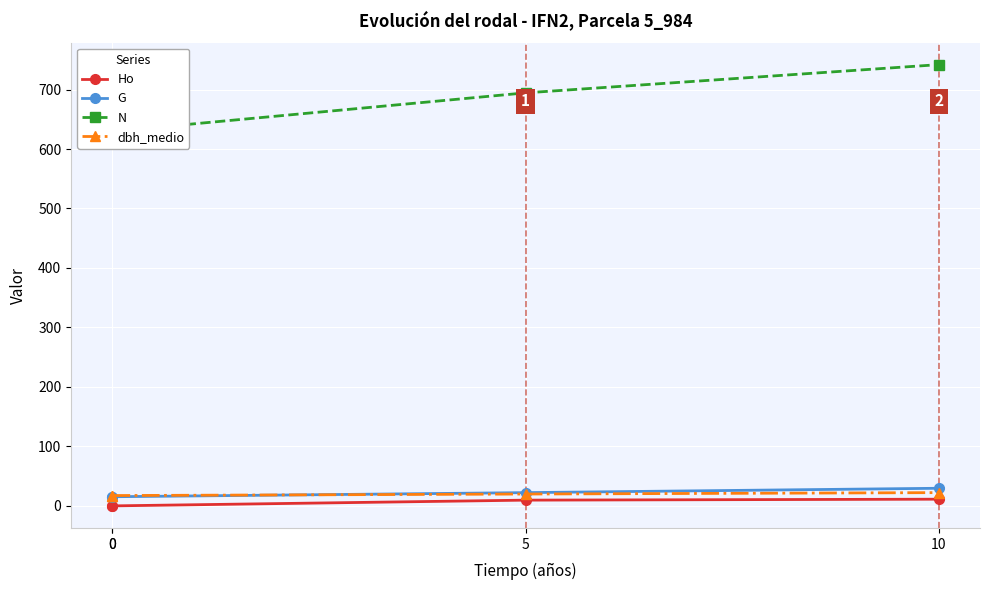

Is this an area chart (filled region under the line)?

No